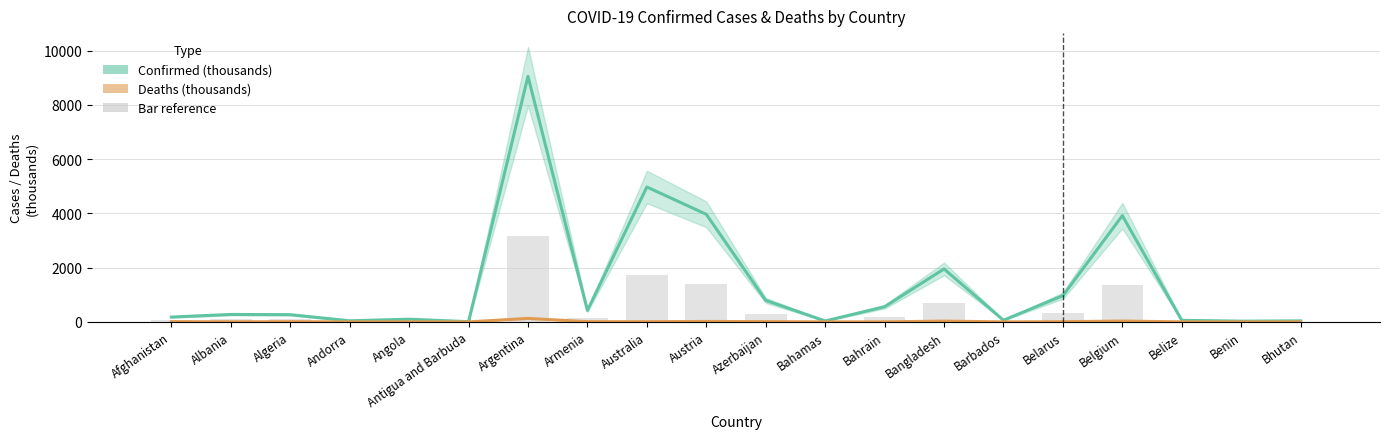

True or false: Deaths (thousands) has a value of 23.3 at Austria.

False